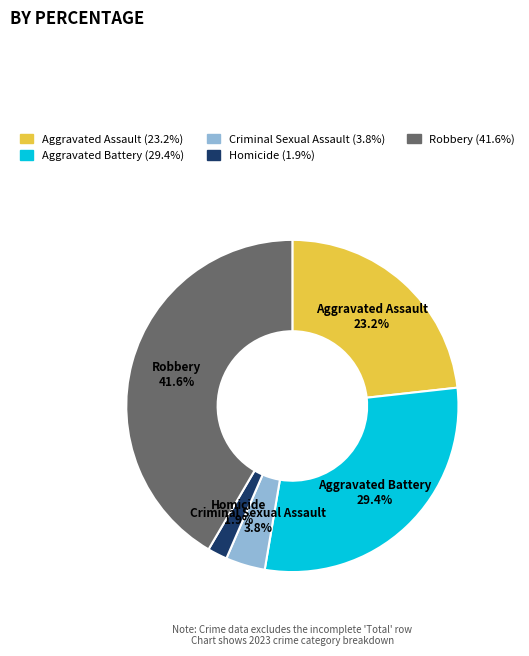

Is Homicide the majority of the pie?

No